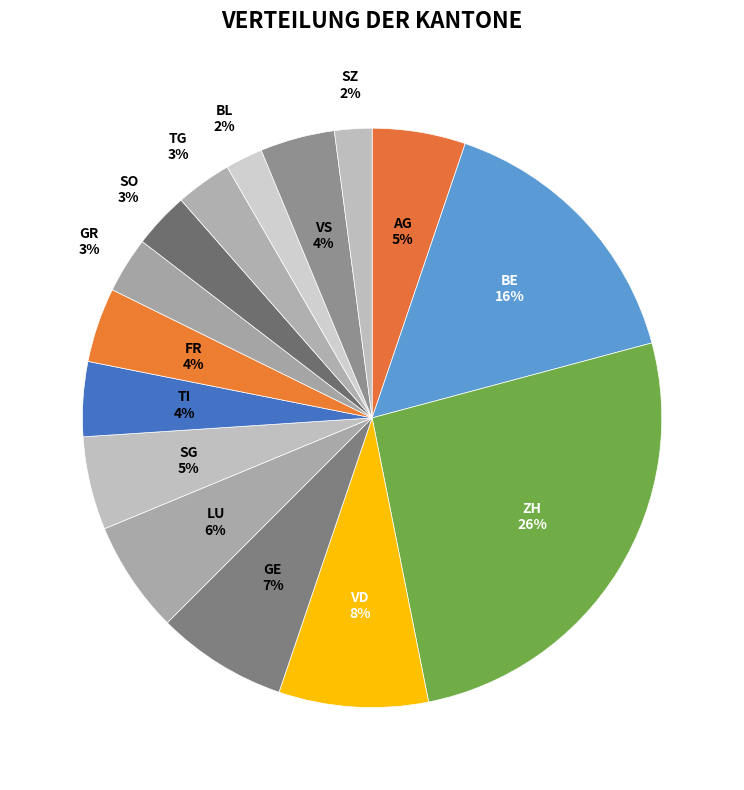

Approximately how many times larger is the value at FR compared to SG?

0.8